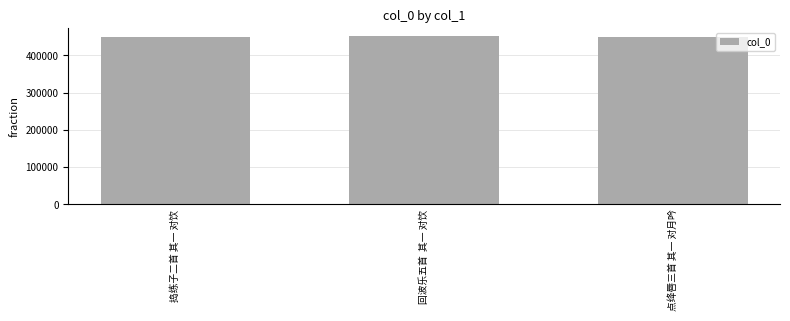

What is the maximum value shown in the chart?

450662